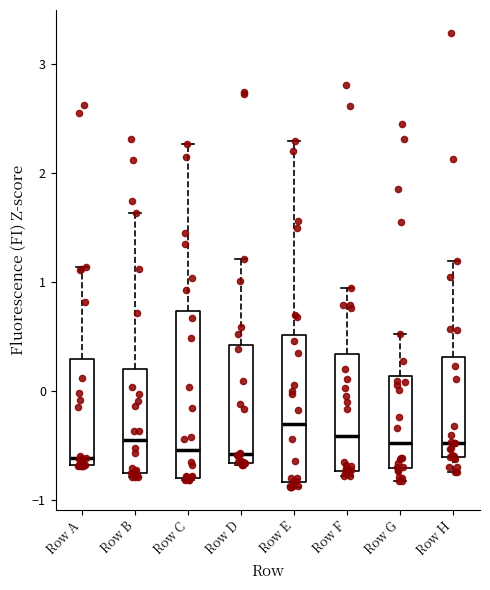

Reading left to right, read every box against the y-axis: the position of its median line, the range the box covers, and the ends of its whiskers. The values are not printed on the chart, so give them approximately, as read against the axis.

Row A: median -0.6, box -0.7 to 0.3, whiskers -0.7 to 1.1
Row B: median -0.4, box -0.8 to 0.2, whiskers -0.8 (just below the box's lower edge) to 1.6
Row C: median -0.5, box -0.8 to 0.7, whiskers -0.8 to 2.3
Row D: median -0.6, box -0.7 to 0.4, whiskers -0.7 to 1.2
Row E: median -0.3, box -0.8 to 0.5, whiskers -0.9 to 2.3
Row F: median -0.4, box -0.7 to 0.3, whiskers -0.8 to 0.9
Row G: median -0.5, box -0.7 to 0.1, whiskers -0.8 to 0.5
Row H: median -0.5, box -0.6 to 0.3, whiskers -0.7 to 1.2